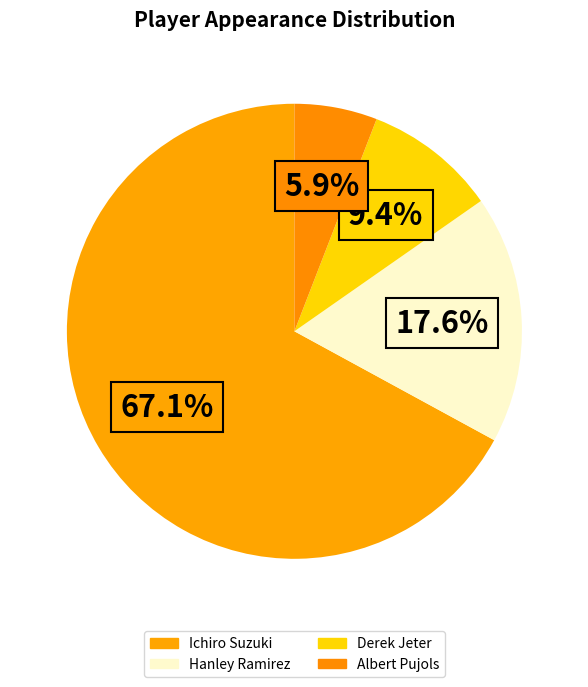

Rank the categories by value from highest to lowest.

Ichiro Suzuki, Hanley Ramirez, Derek Jeter, Albert Pujols